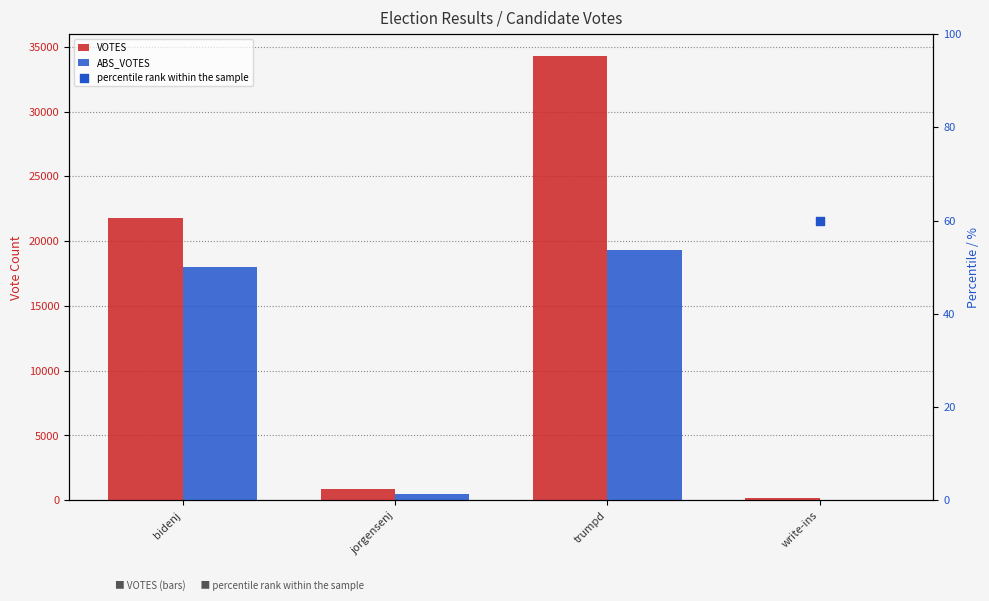

Which series reaches the minimum Y coordinate?

ABS_VOTES